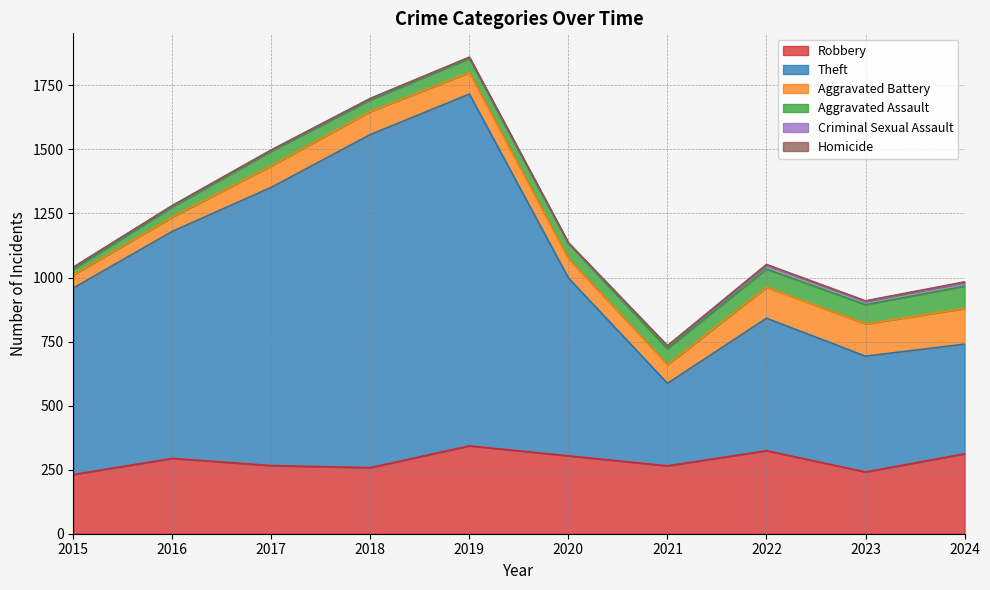

True or false: Criminal Sexual Assault and Robbery cross at least once.

False